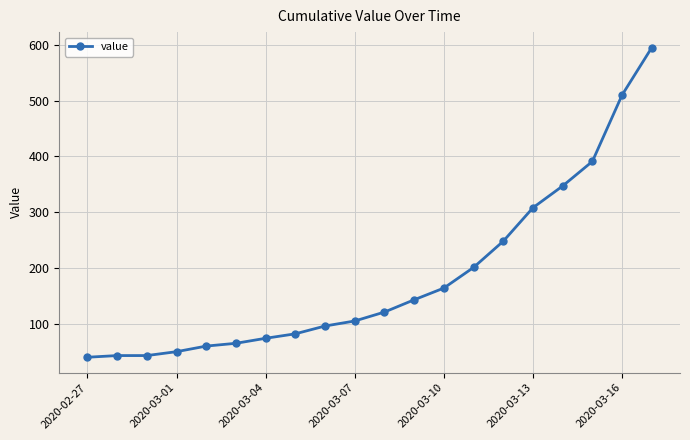

Count the number of data series in this chart.

1